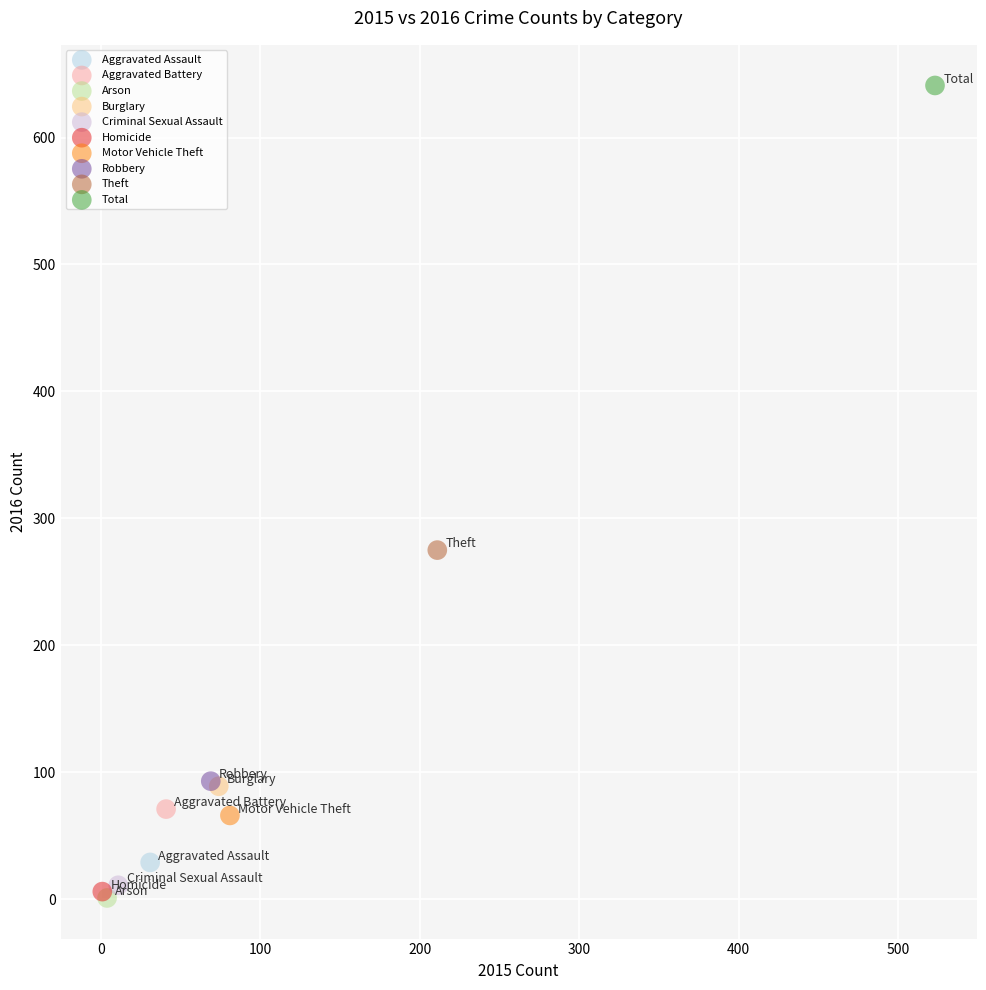

What are all the series names shown in the legend?

Aggravated Assault, Aggravated Battery, Arson, Burglary, Criminal Sexual Assault, Homicide, Motor Vehicle Theft, Robbery, Theft, Total